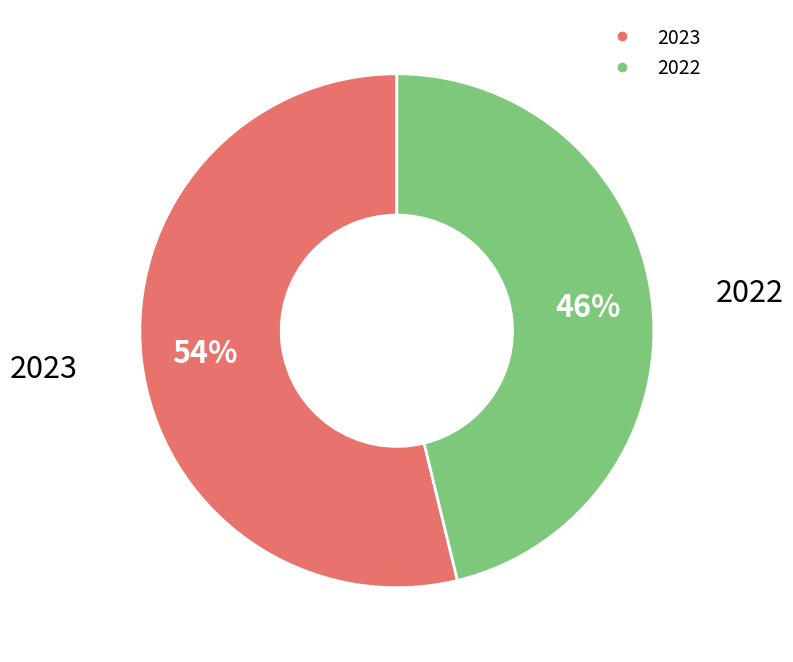

What is the ratio of the value at 2023 to the value at 2022?

1.2